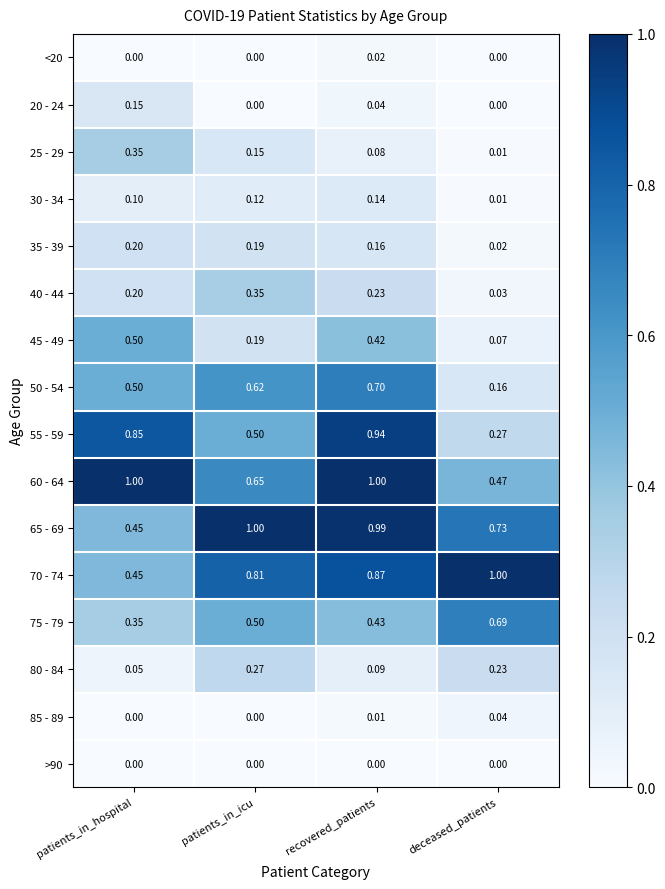

Count the number of data series in this chart.

16